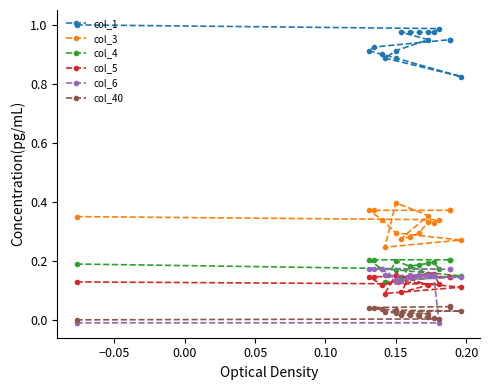

List the series in order of their peak value, highest first.

col_1, col_3, col_4, col_6, col_5, col_40